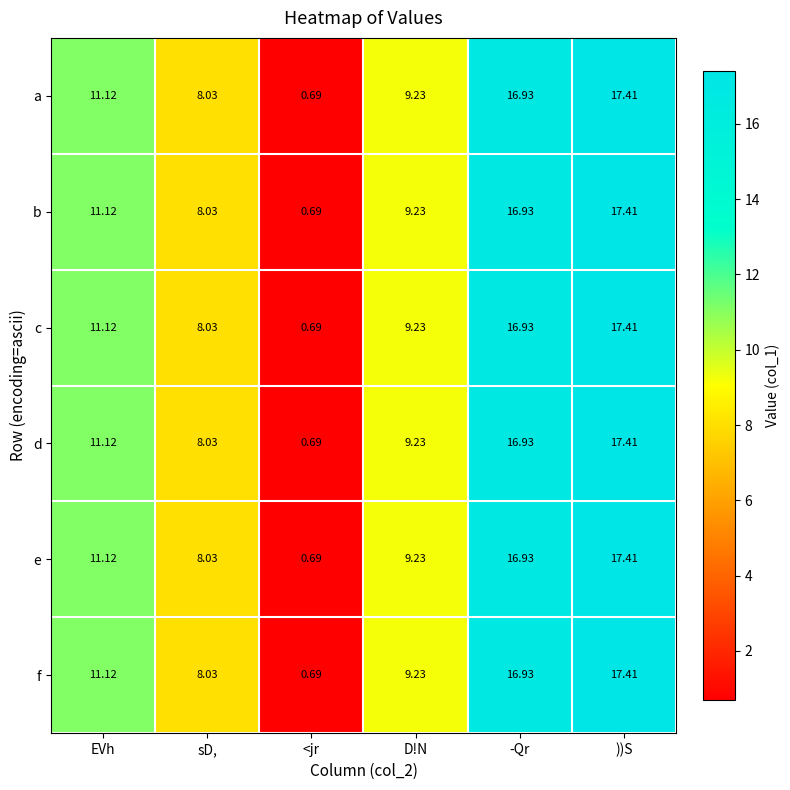

Where does the e series first go above 11?

EVh